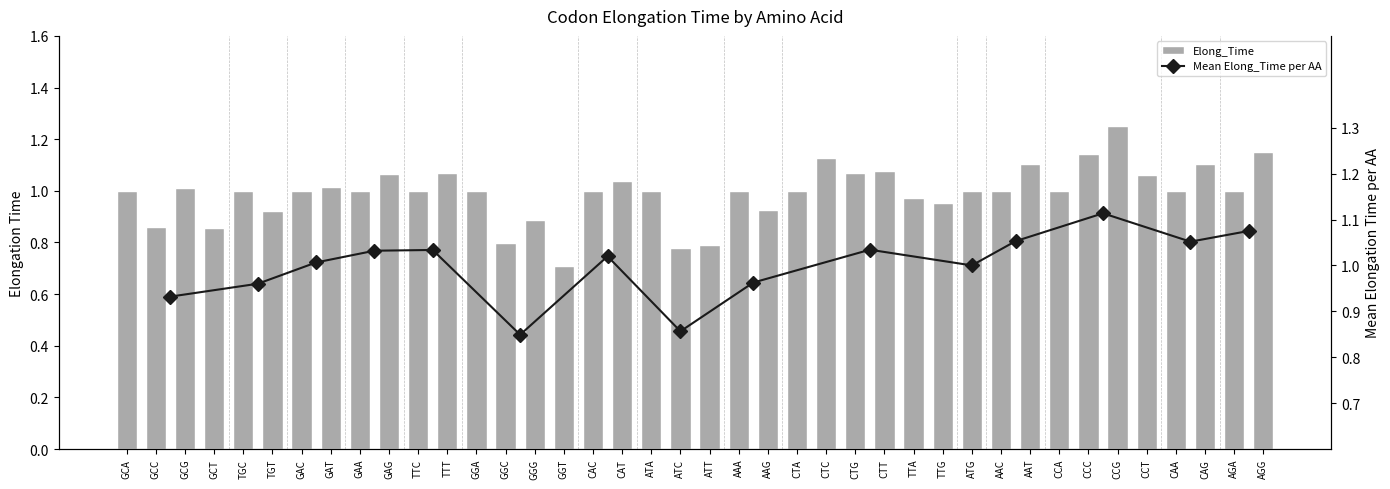

Where does the data first go above 1?

GCG